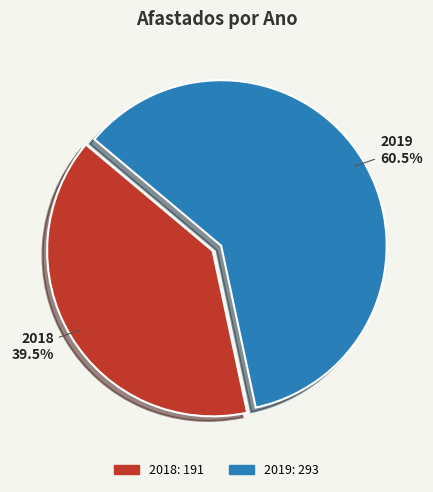

The 2019 slice represents 50% of the pie. True or false?

False